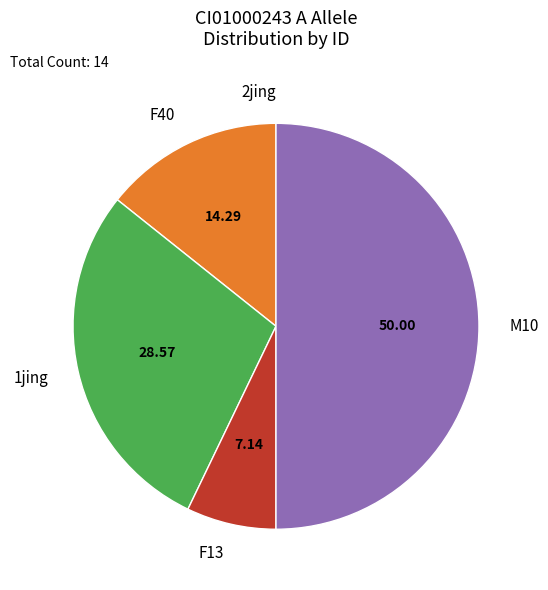

Between F13 and F40, which is larger?

F40